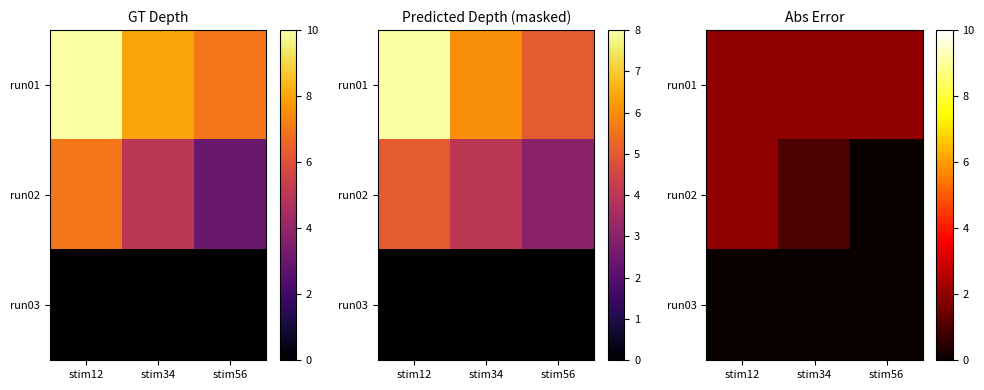

Read the run02 value at stim34.

1